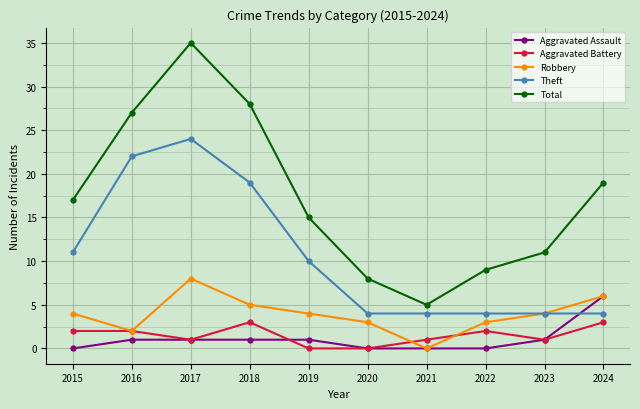

Reading left to right, what are all the values shown in this chart?

Aggravated Assault: 2015=0	2016=1	2017=1	2018=1	2019=1	2020=0	2021=0	2022=0	2023=1	2024=6
Aggravated Battery: 2015=2	2016=2	2017=1	2018=3	2019=0	2020=0	2021=1	2022=2	2023=1	2024=3
Robbery: 2015=4	2016=2	2017=8	2018=5	2019=4	2020=3	2021=0	2022=3	2023=4	2024=6
Theft: 2015=11	2016=22	2017=24	2018=19	2019=10	2020=4	2021=4	2022=4	2023=4	2024=4
Total: 2015=17	2016=27	2017=35	2018=28	2019=15	2020=8	2021=5	2022=9	2023=11	2024=19